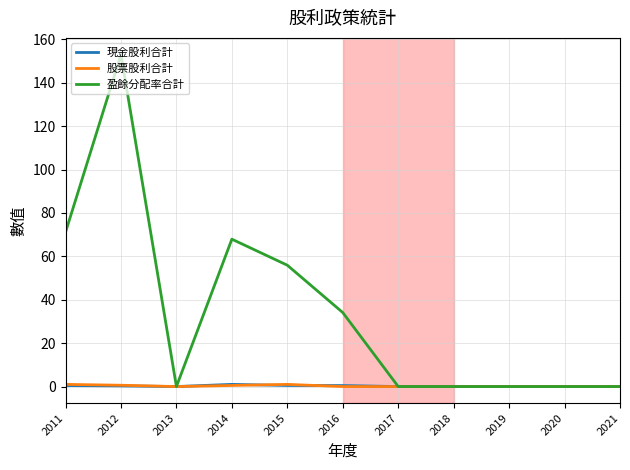

What is the difference between the maximum and second lowest values in the 盈餘分配率合計 series?

153.0